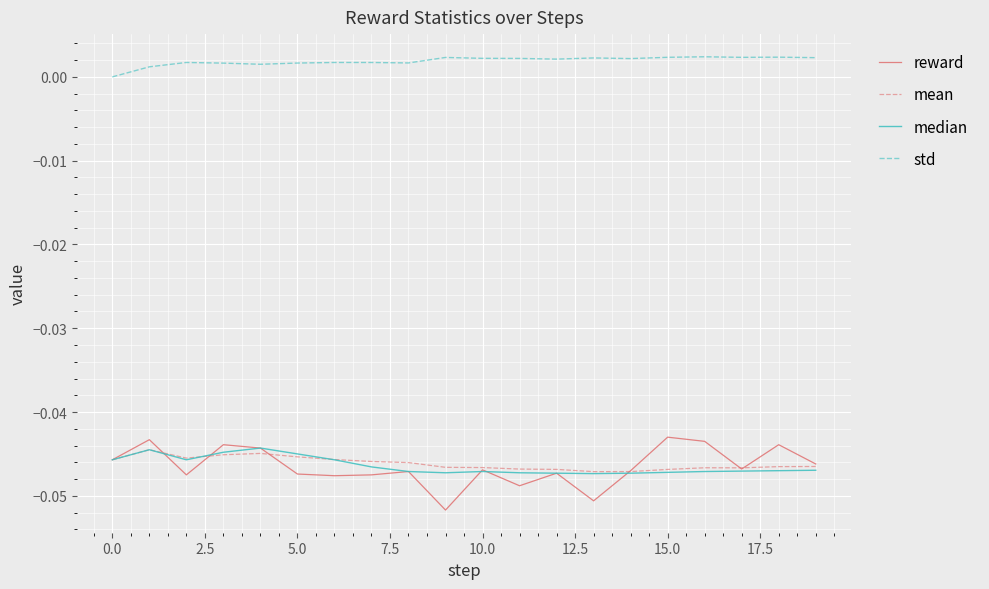

Which series has the largest total across all categories?

std